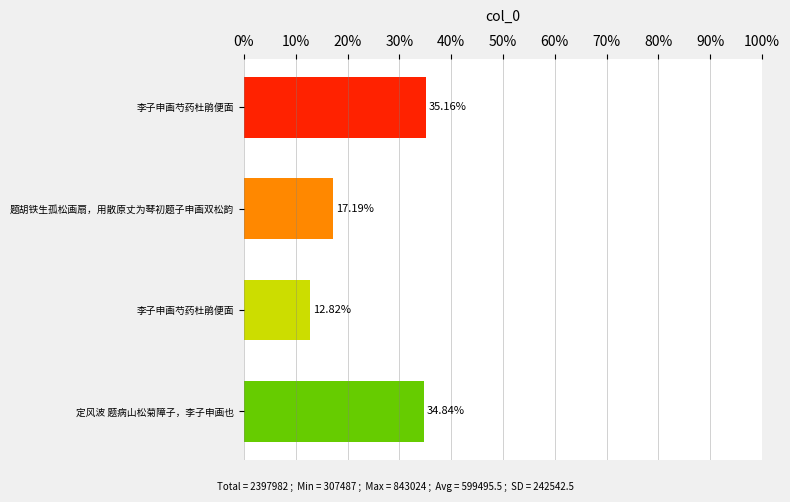

Are the bars grouped side by side (vs. stacked)?

No